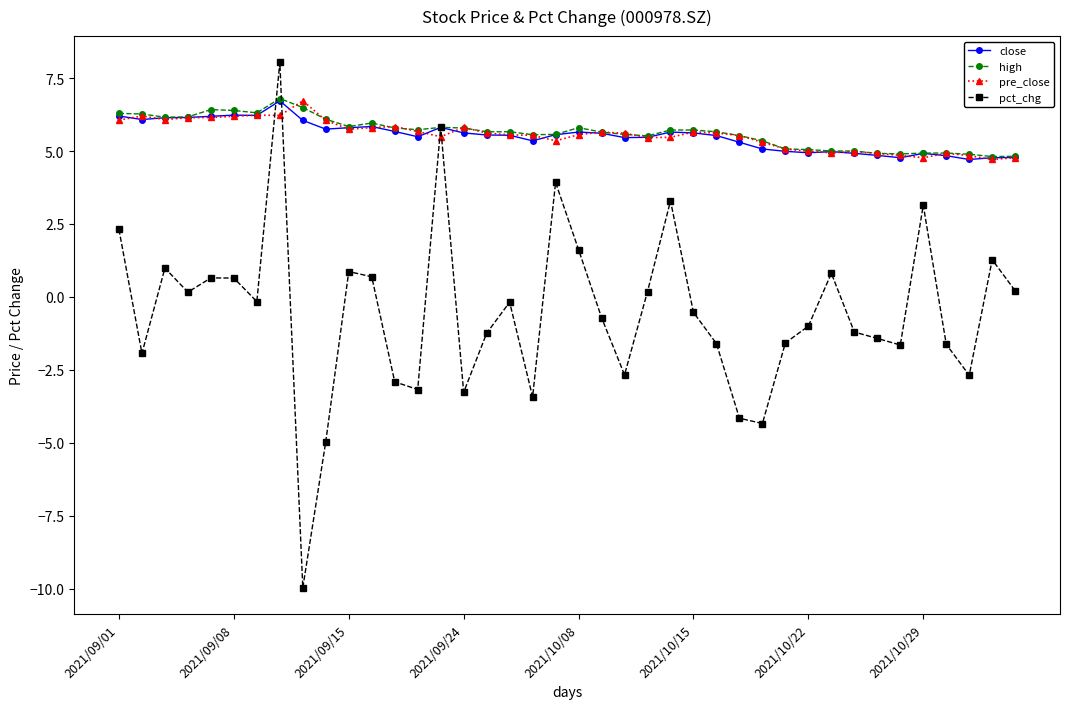

What is the lowest value of the pct_chg series?

-10.0